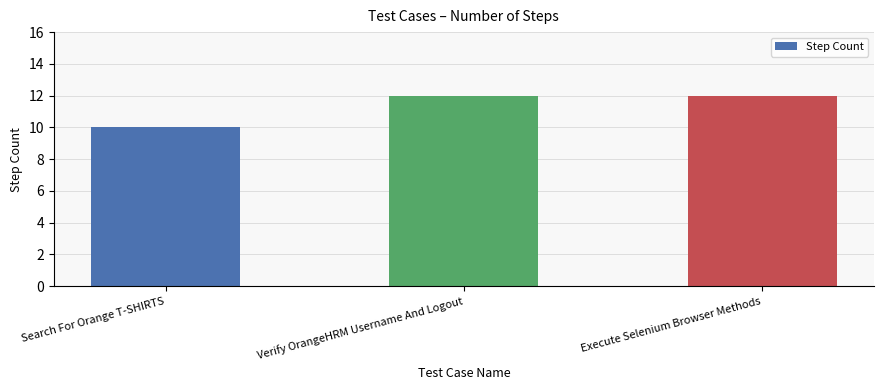

Read the value at Execute Selenium Browser Methods.

12